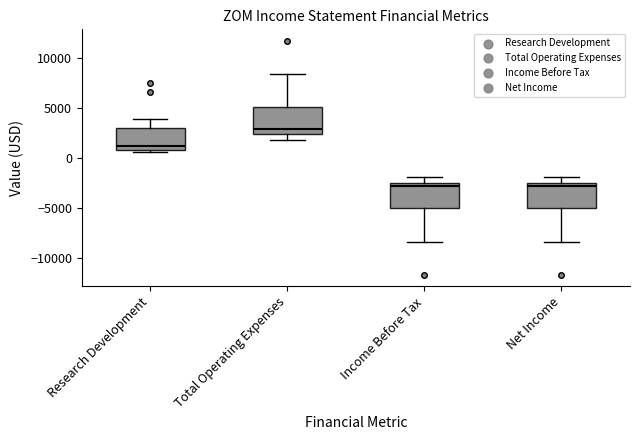

Reading left to right, read every box against the y-axis: the position of its median line, the range the box covers, and the ends of its whiskers. The values are not printed on the chart, so give them approximately, as read against the axis.

Research Development: median 1000 (just above the box's lower edge), box 1000 to 3000, whiskers 500 to 4000
Total Operating Expenses: median 3000, box 2500 to 5000, whiskers 2000 to 8500
Income Before Tax: median -3000, box -5000 to -2500, whiskers -8500 to -2000
Net Income: median -3000, box -5000 to -2500, whiskers -8500 to -2000